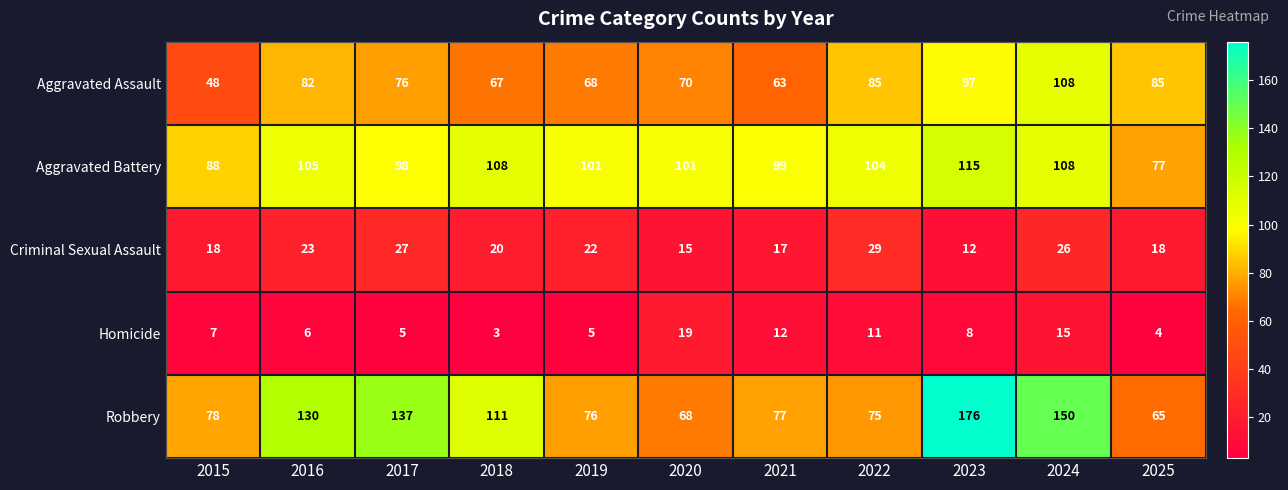

How many values in the Robbery series are below 78?

5